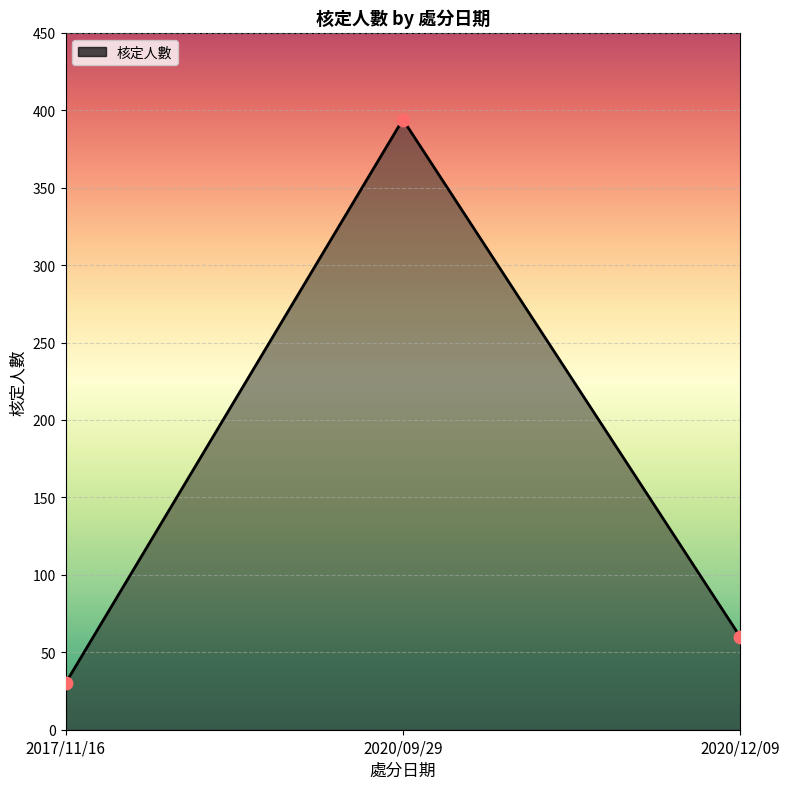

Which has a higher value, 2020/12/09 or 2017/11/16?

2020/12/09